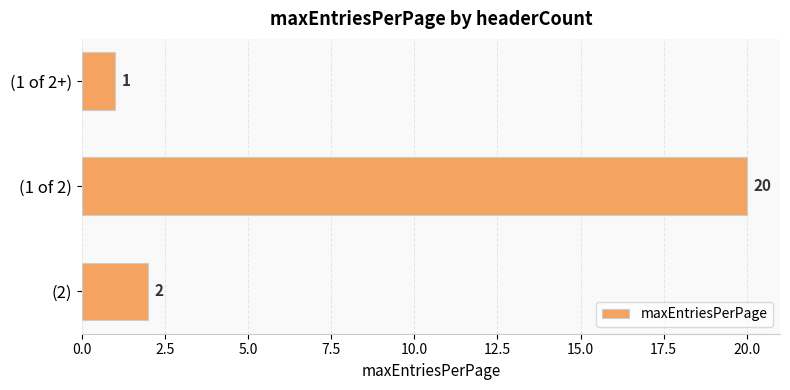

List the labels in order of value, largest first.

(1 of 2), (2), (1 of 2+)